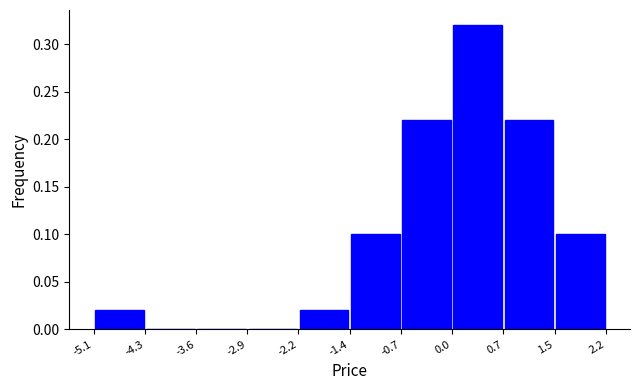

Reading left to right, transcribe this chart: for each bar, give the range it covers on the x-axis and its height. The values are not printed on the chart, so give them approximately, as read against the axis.

-5.1 to -4.3: 0.02
-4.3 to -3.6: 0
-3.6 to -2.9: 0
-2.9 to -2.2: 0
-2.2 to -1.4: 0.02
-1.4 to -0.7: 0.10
-0.7 to 0.0: 0.22
0.0 to 0.7: 0.32
0.7 to 1.5: 0.22
1.5 to 2.2: 0.10